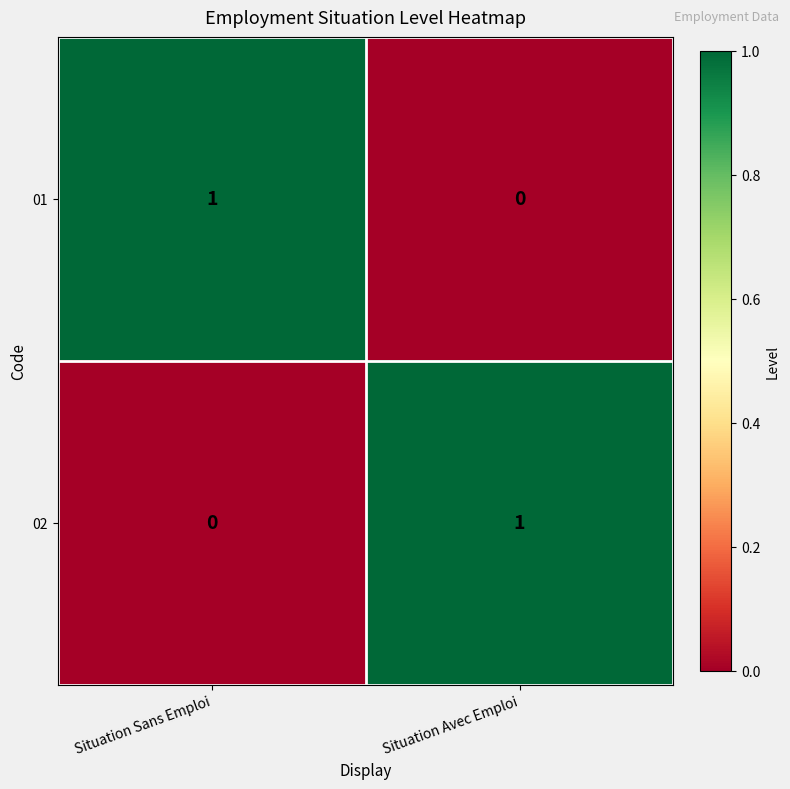

At Situation Avec Emploi, list the series in order from largest to smallest.

02, 01